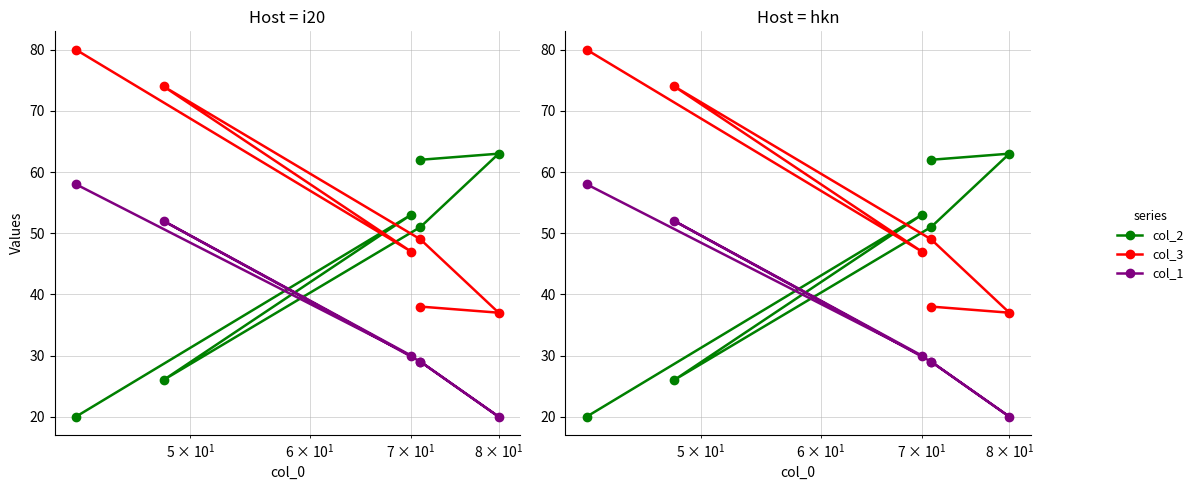

What is the difference between the maximum and minimum values in the col_2 series?

43